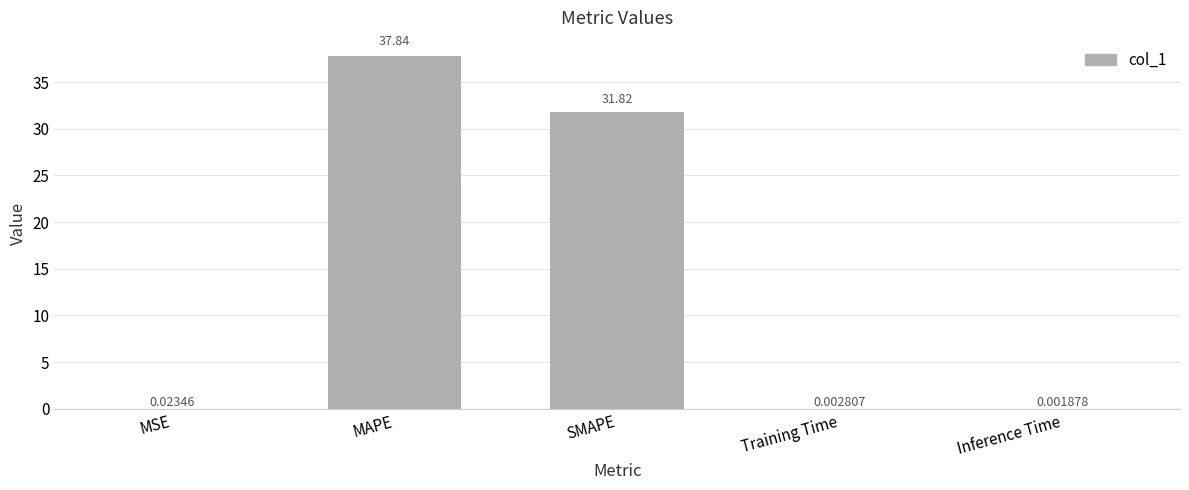

Which label corresponds to the largest value in the chart?

MAPE